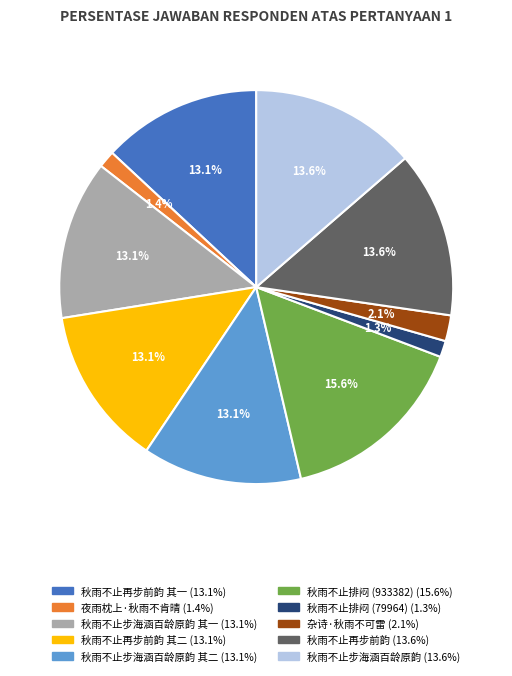

Is there a majority slice in this chart?

No